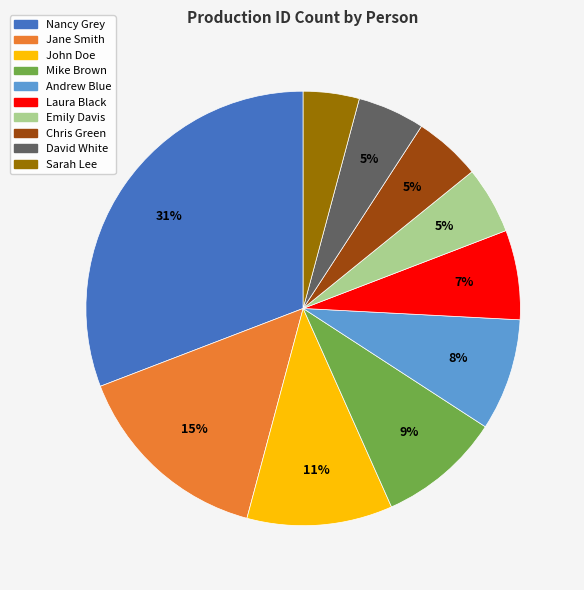

Is it true that Chris Green is 16% of the pie?

False